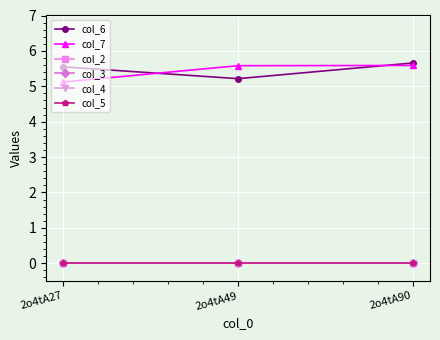

What are all the series names shown in the legend?

col_6, col_7, col_2, col_3, col_4, col_5